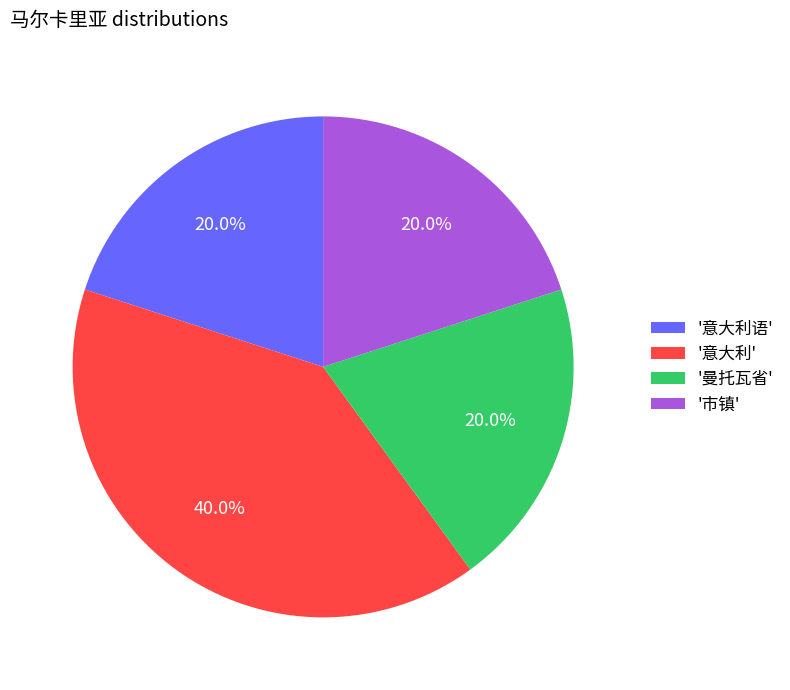

Is there any slice that represents more than half of the pie?

No